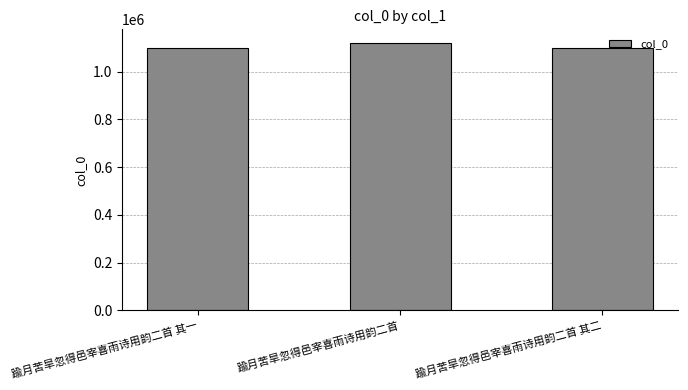

What is the average value?

1106847